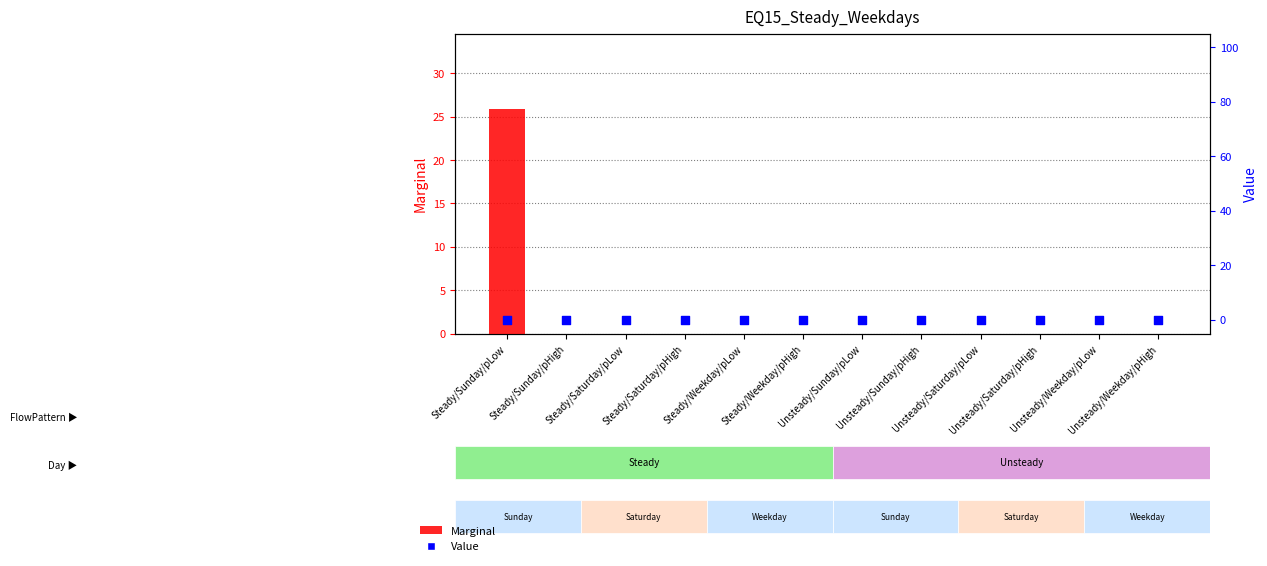

What are all the series names shown in the legend?

Marginal, Value